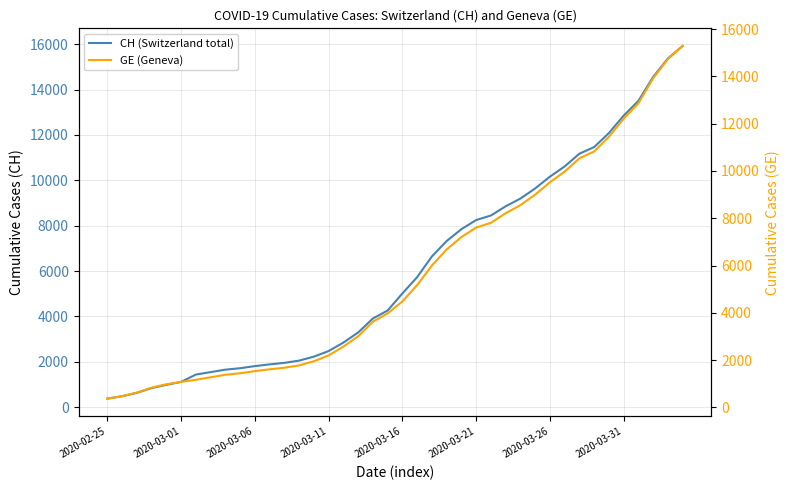

List the series in order of their overall mean, lowest first.

GE (Geneva), CH (Switzerland total)